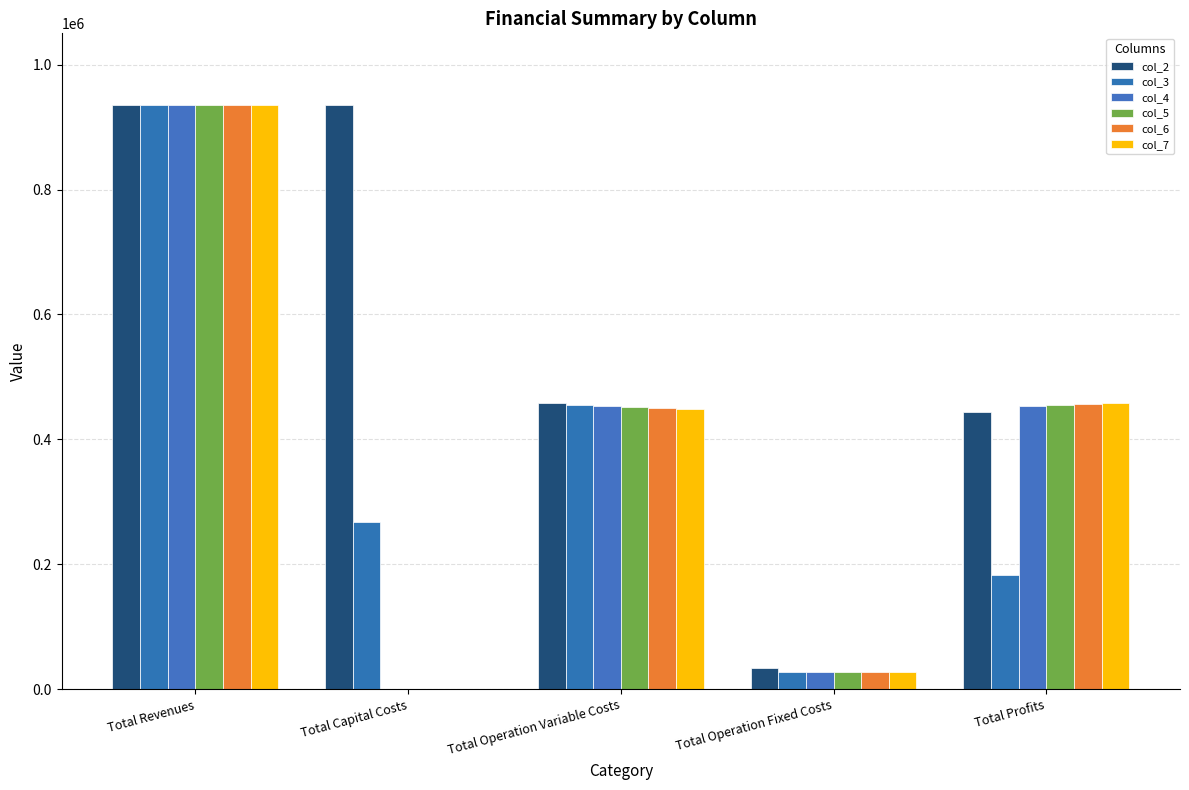

True or false: col_3 has a value of 455523.5 at Total Operation Variable Costs.

True